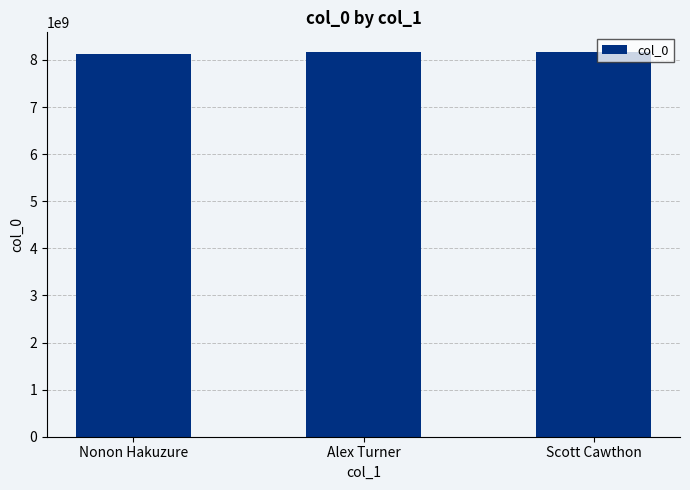

Read the value at Alex Turner.

8177863342